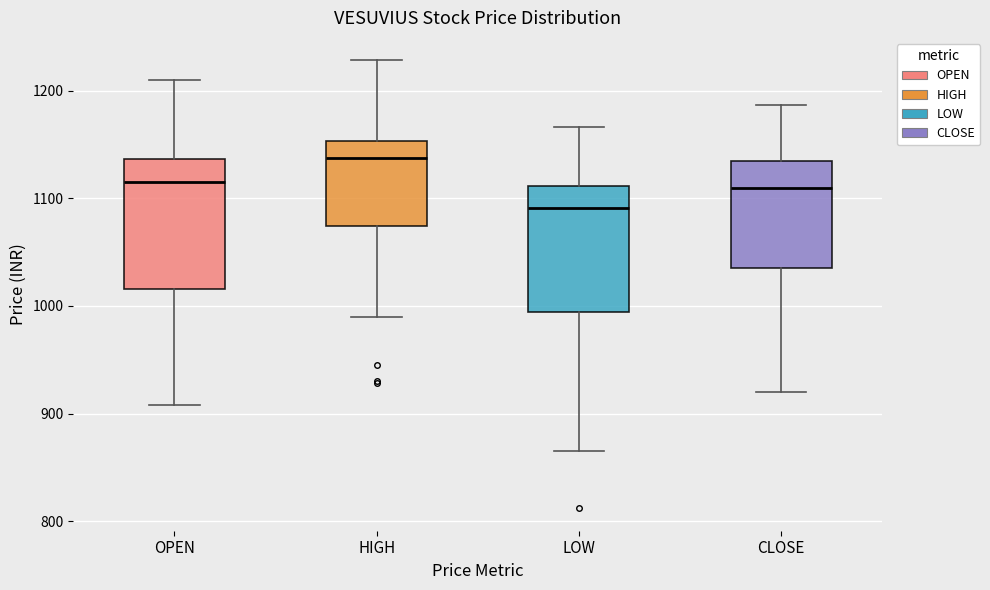

Reading left to right, transcribe this box plot: for each box, give where its median line is, the range the box spans, and where its two whiskers end, as read against the y-axis. The values are not printed on the chart, so give them approximately, as read against the axis.

OPEN: median 1120, box 1020 to 1140, whiskers 910 to 1210
HIGH: median 1140, box 1070 to 1150, whiskers 990 to 1230
LOW: median 1090, box 990 to 1110, whiskers 860 to 1170
CLOSE: median 1110, box 1040 to 1130, whiskers 920 to 1190